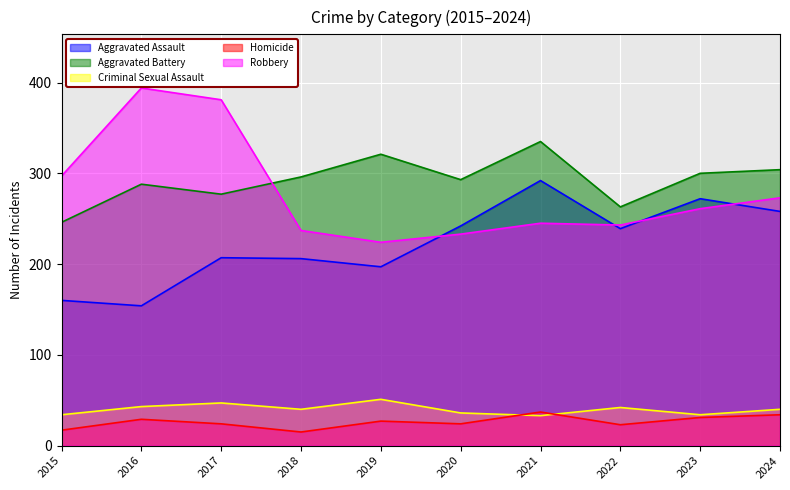

At which category does Criminal Sexual Assault reach its first local peak?

2017